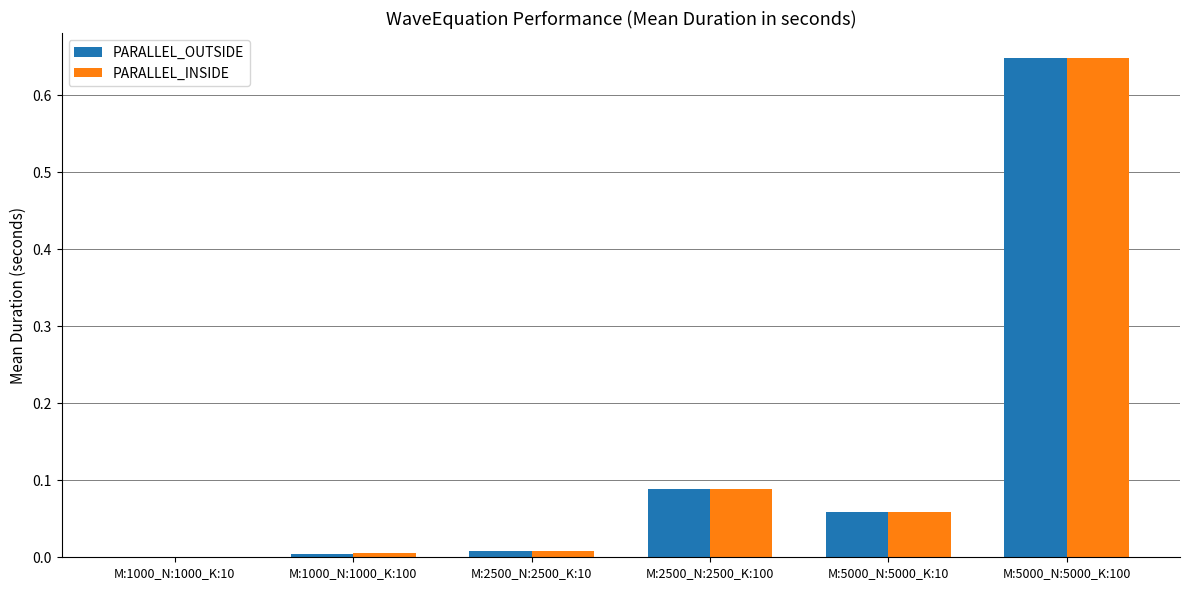

Between M:5000_N:5000_K:10 and M:5000_N:5000_K:100, which series saw the biggest shift?

PARALLEL_INSIDE